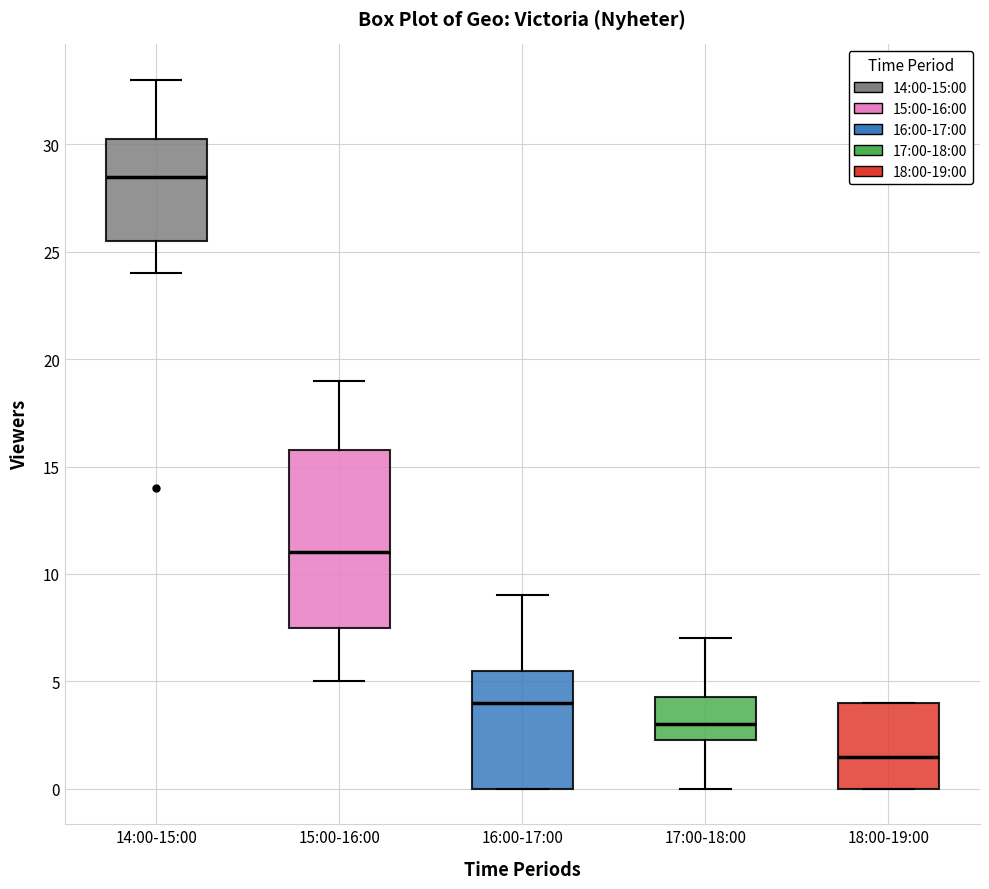

Reading left to right, transcribe this box plot: for each box, give where its median line is, the range the box spans, and where its two whiskers end, as read against the y-axis. The values are not printed on the chart, so give them approximately, as read against the axis.

14:00-15:00: median 28.5, box 25.5 to 30.5, whiskers 24.0 to 33.0
15:00-16:00: median 11.0, box 7.5 to 16.0, whiskers 5.0 to 19.0
16:00-17:00: median 4.0, box 0.0 to 5.5, whiskers 0.0 to 9.0
17:00-18:00: median 3.0, box 2.5 to 4.5, whiskers 0.0 to 7.0
18:00-19:00: median 1.5, box 0.0 to 4.0, whiskers 0.0 to 4.0